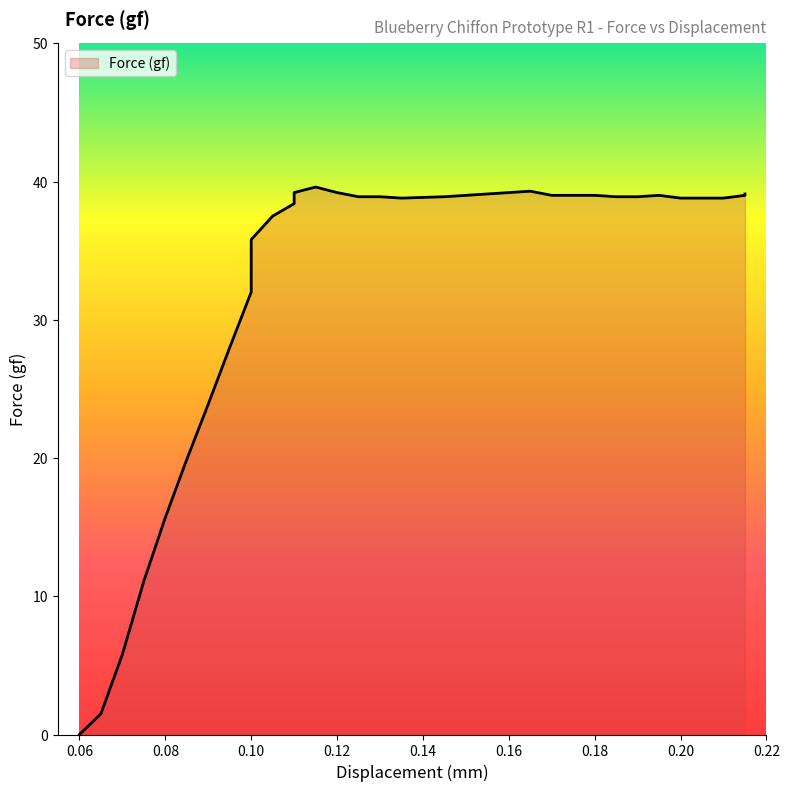

The value at 0.07 is 5.8. True or false?

True